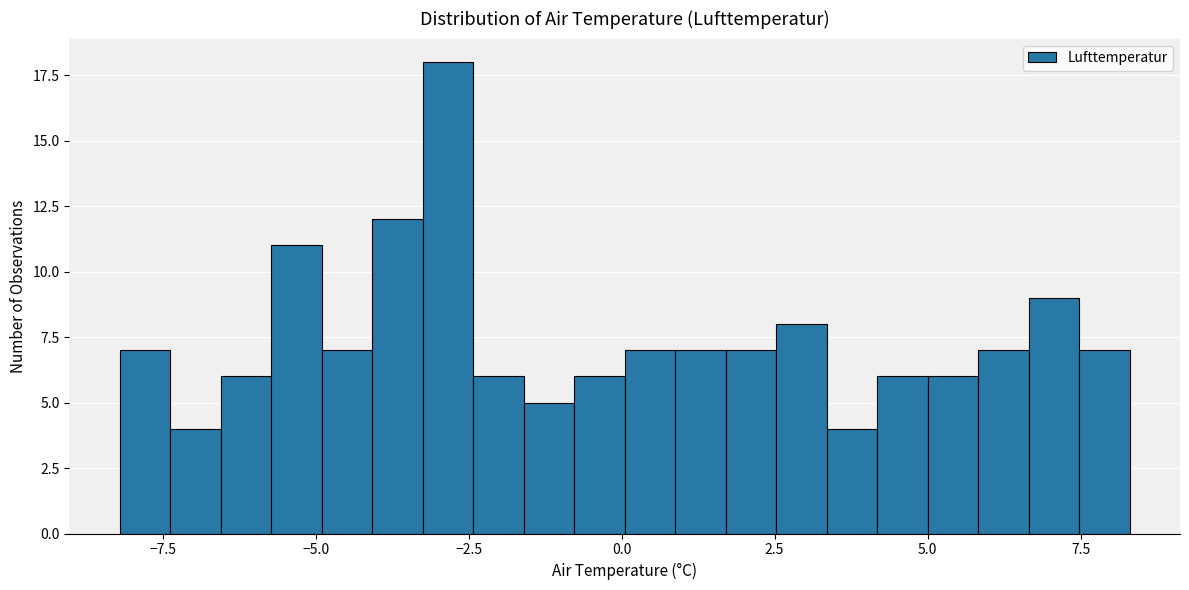

Around what value on the x-axis is the tallest bar? Give the approximate position of its centre, as read against the axis.

-3.0